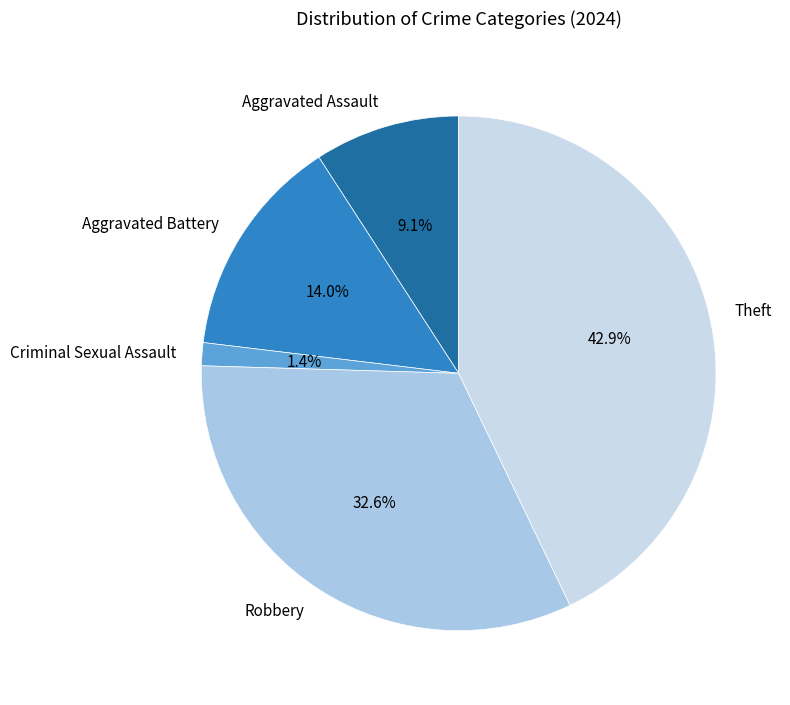

Does Aggravated Assault represent more than half of the total?

No